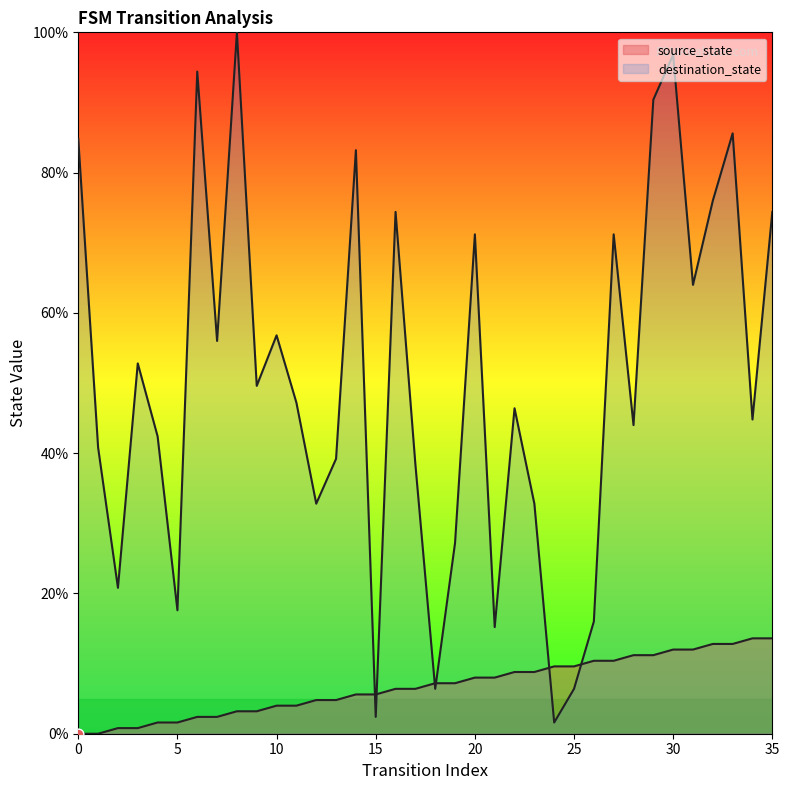

Which series contains the highest Y value?

destination_state